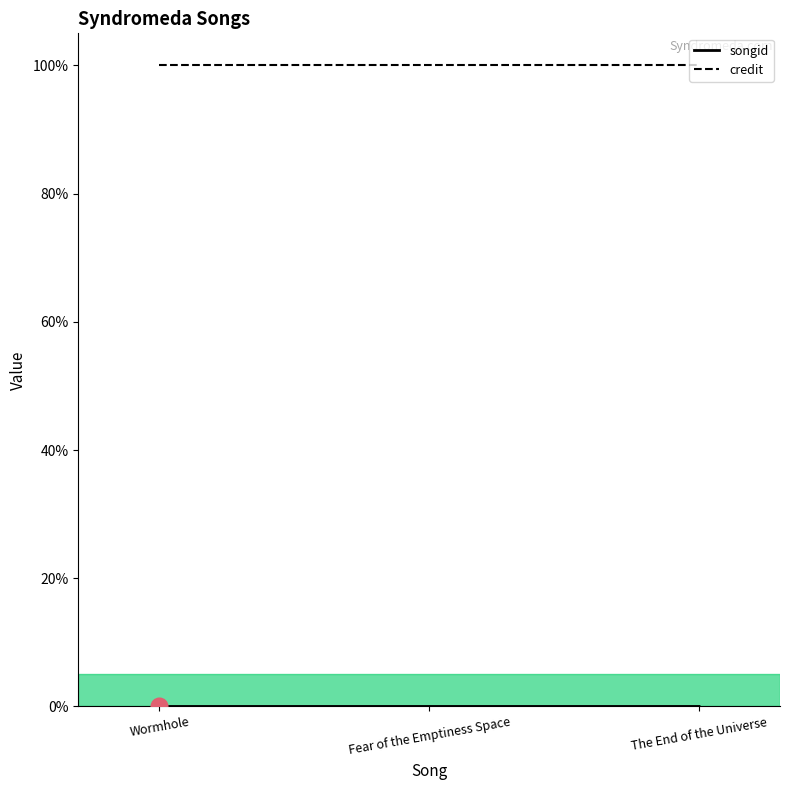

Reading right to left, extract all data points from this chart.

songid: 0.0	0.0	0.0
credit: 100.0	100.0	100.0